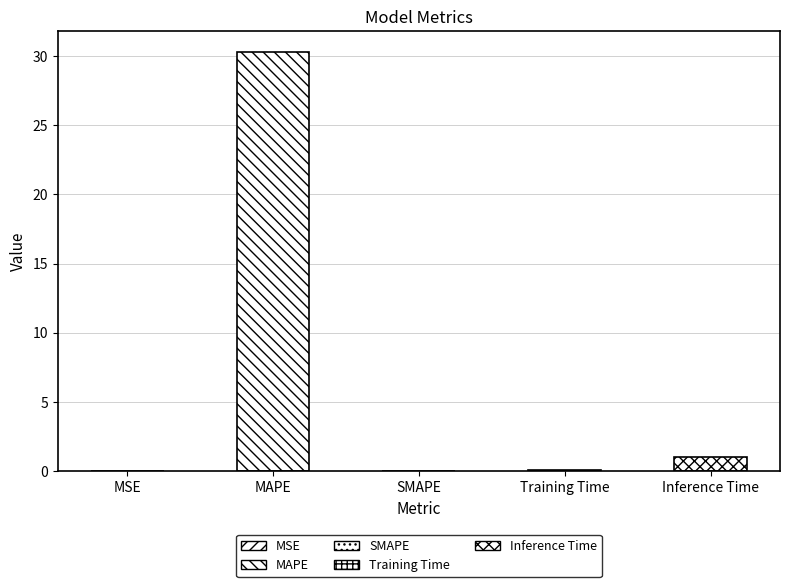

How many values are above zero?

4